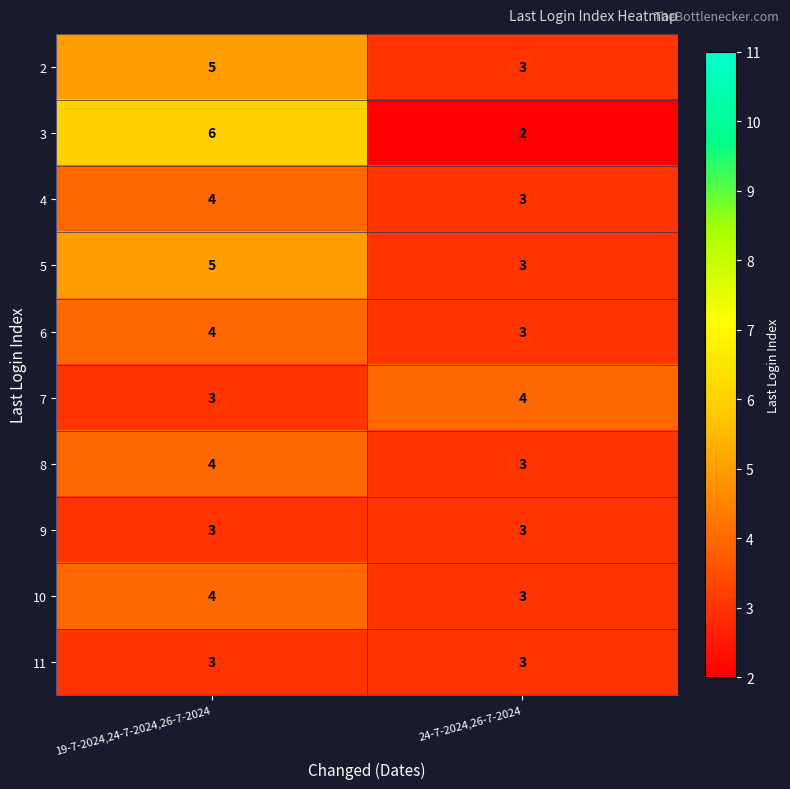

Which series has the widest spread of values?

3